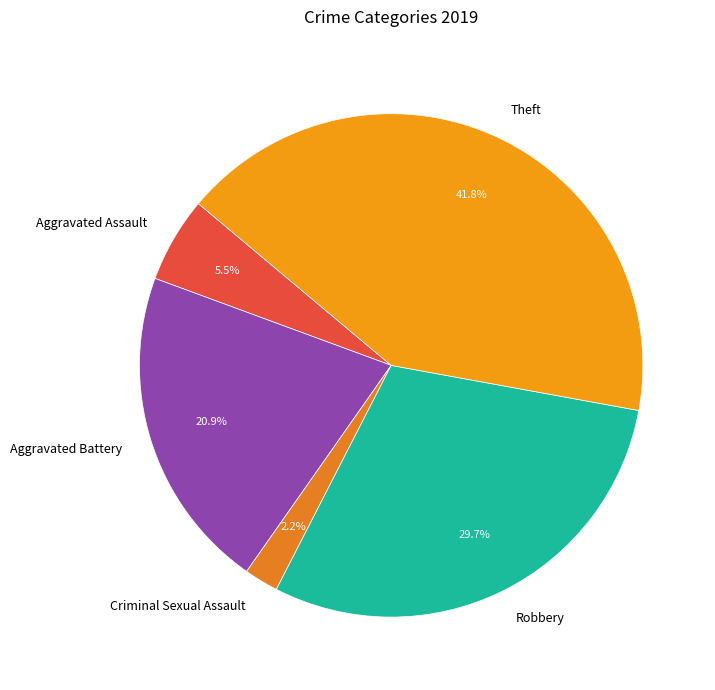

How many slices are in this pie chart?

5